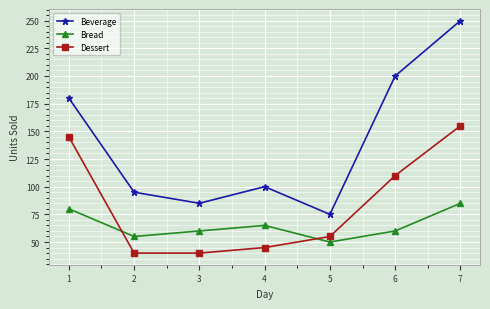

Which series has the largest total across all categories?

Beverage